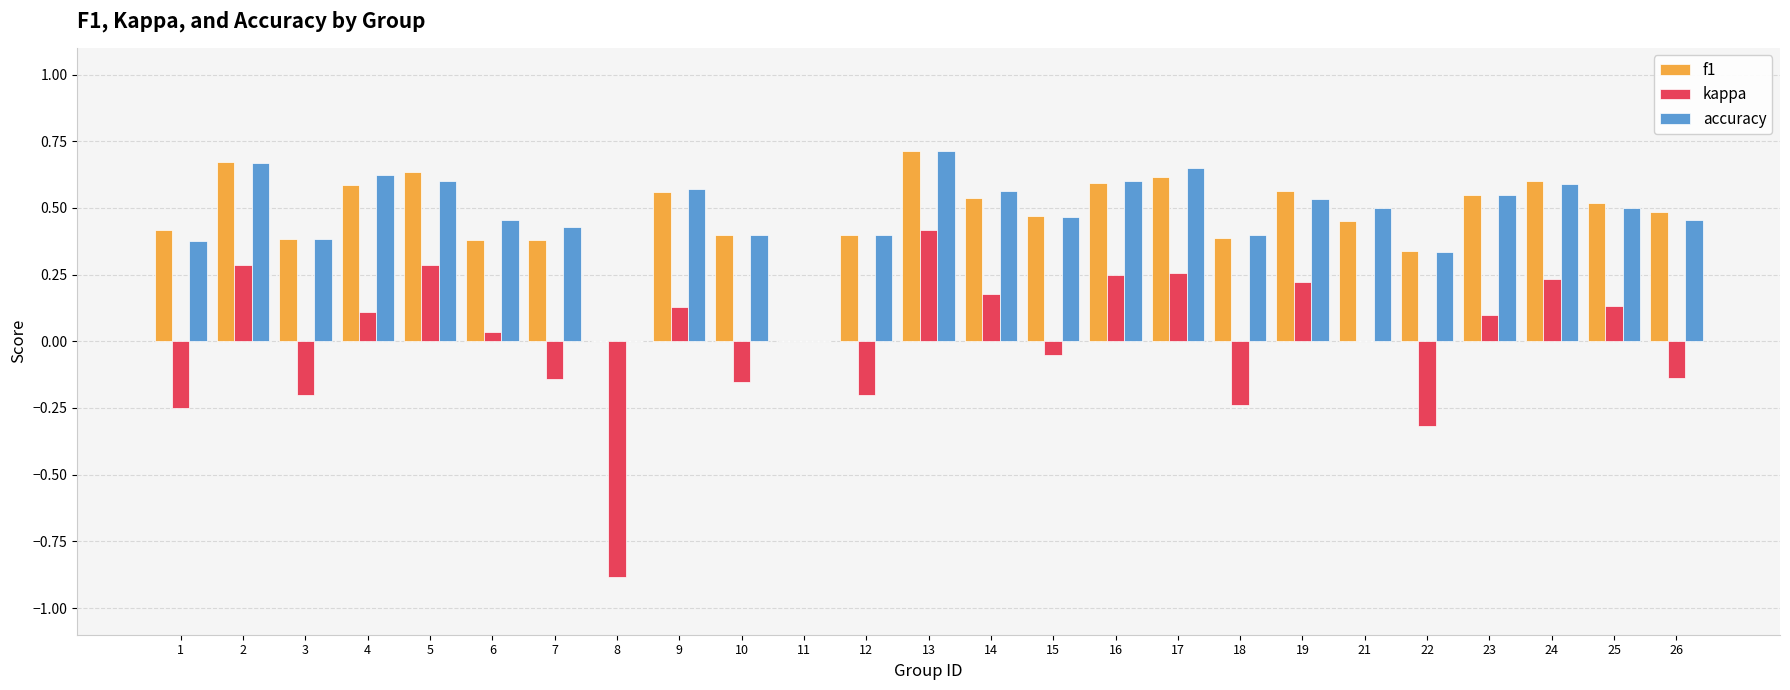

The value of accuracy at 15 is 0.5. True or false?

True